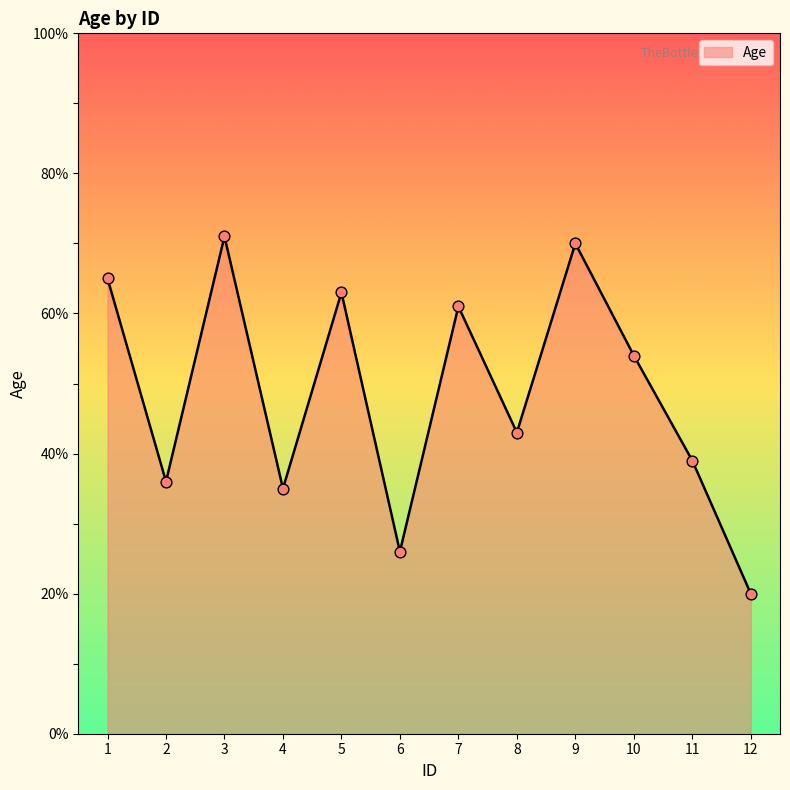

Between 9 and 10, which is larger?

9